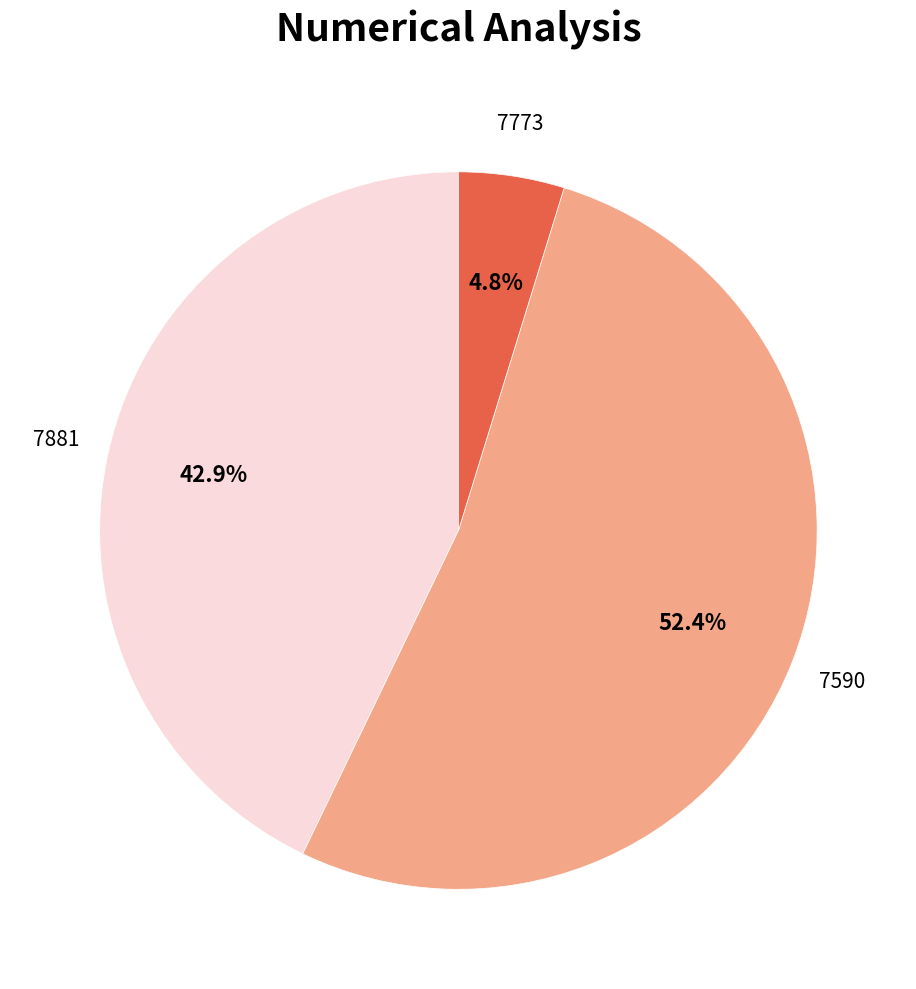

Which category has the biggest portion of the pie?

7590